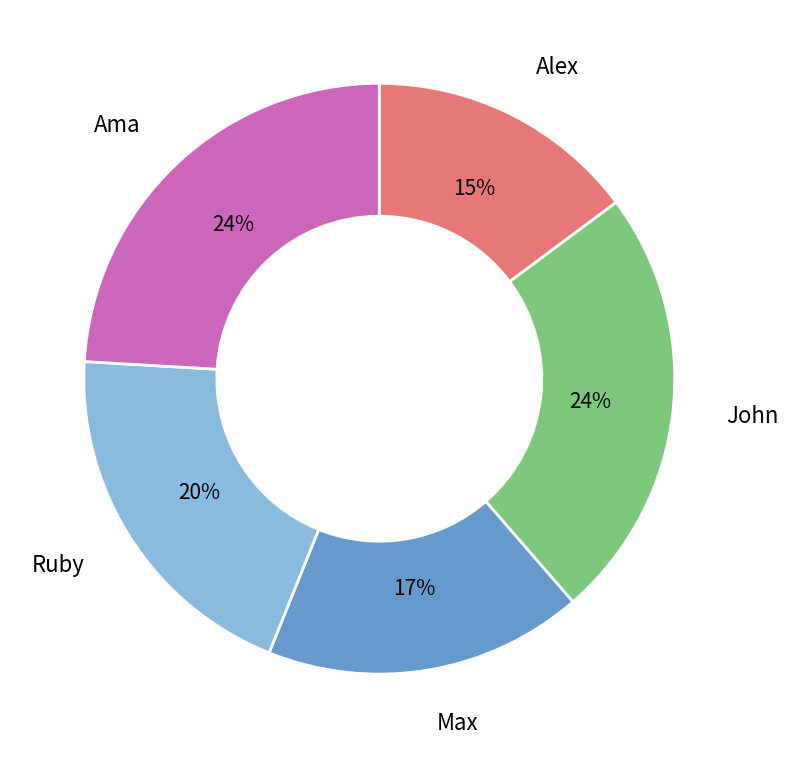

Count the number of slices in the pie.

5